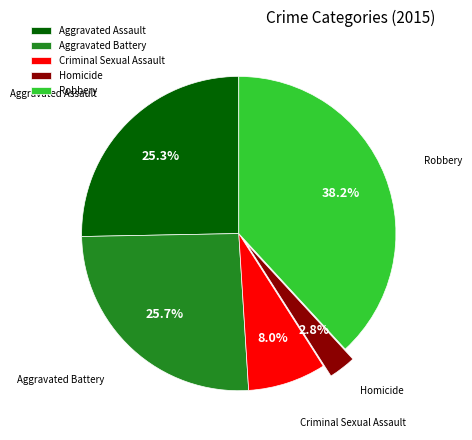

How many slices are in this pie chart?

5